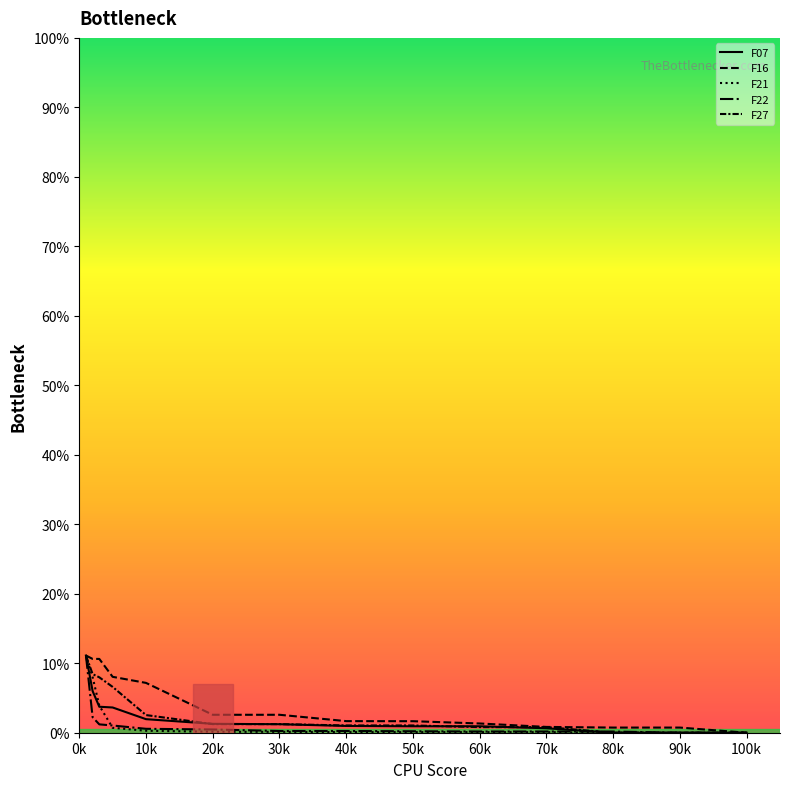

Is this an area chart (filled region under the line)?

No